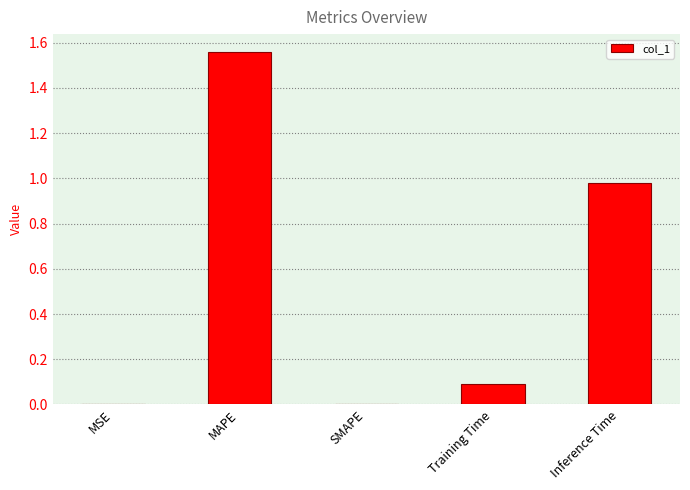

What is the sum of all values?

2.6